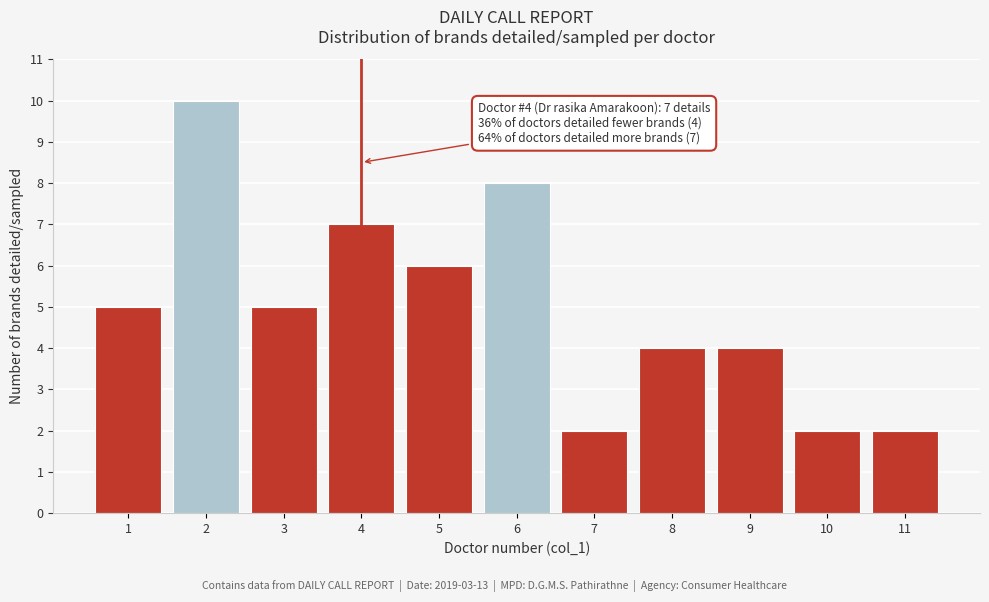

Reading left to right, transcribe all the data shown in this chart.

5	10	5	7	6	8	2	4	4	2	2